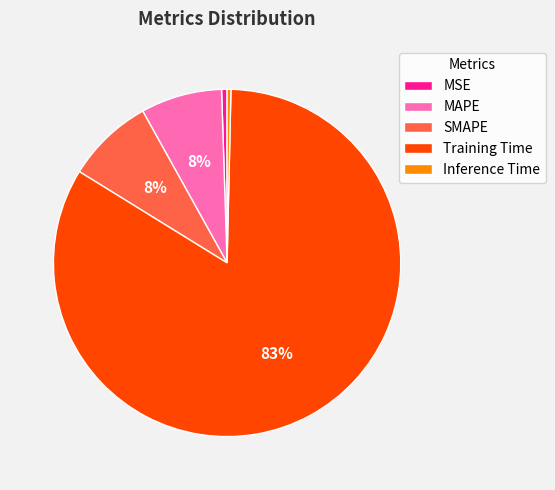

Does MSE account for over 50% of the chart?

No